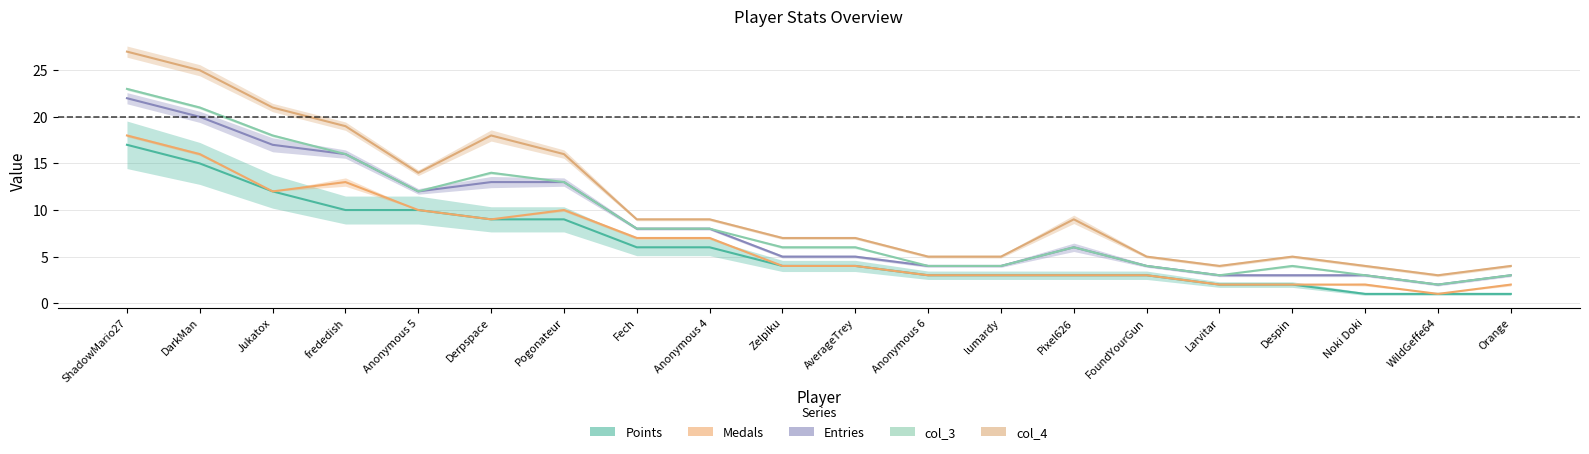

Is this an area chart (filled region under the line)?

No